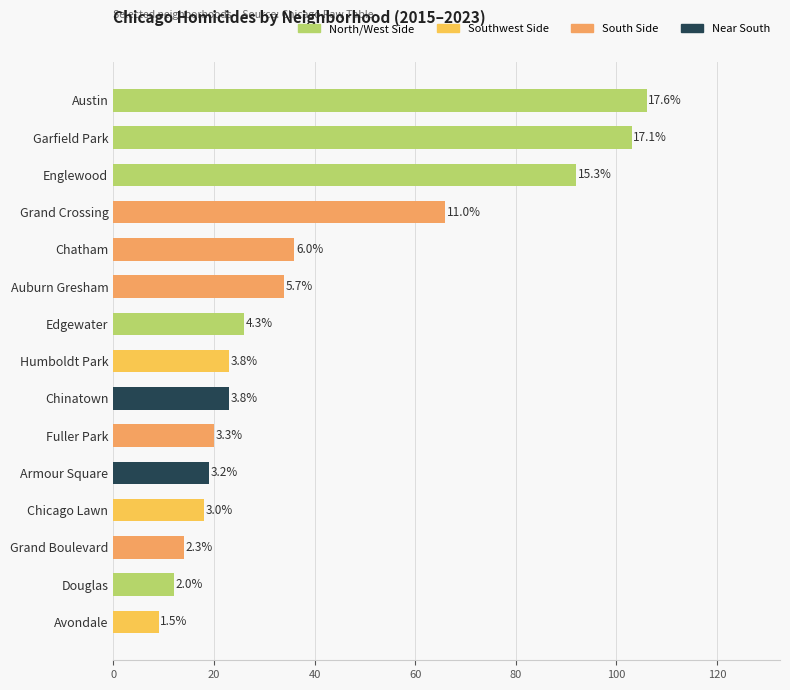

What is the average value?

40